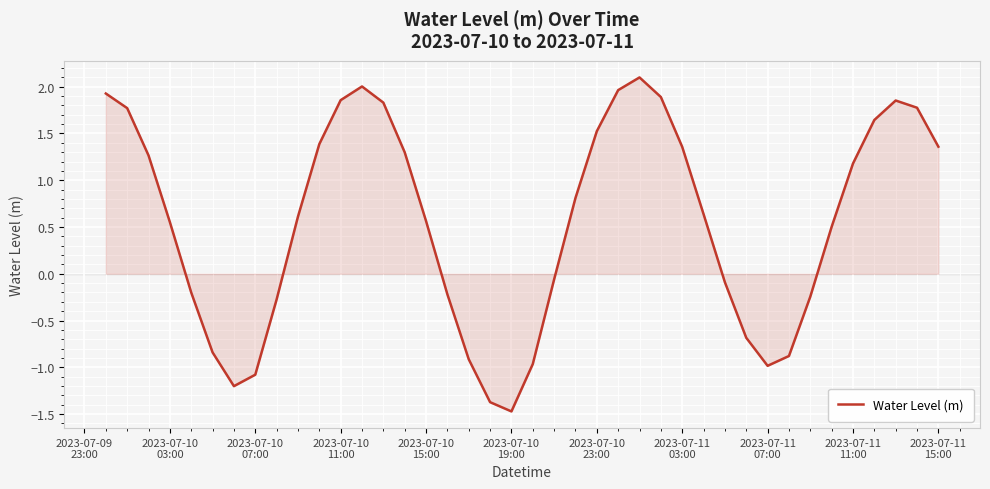

What is the difference between the maximum and minimum values?

3.6